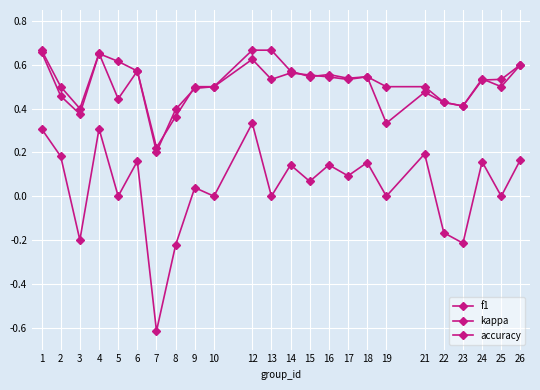

In accuracy, how many points are lower than both neighbors (excluding endpoints)?

7